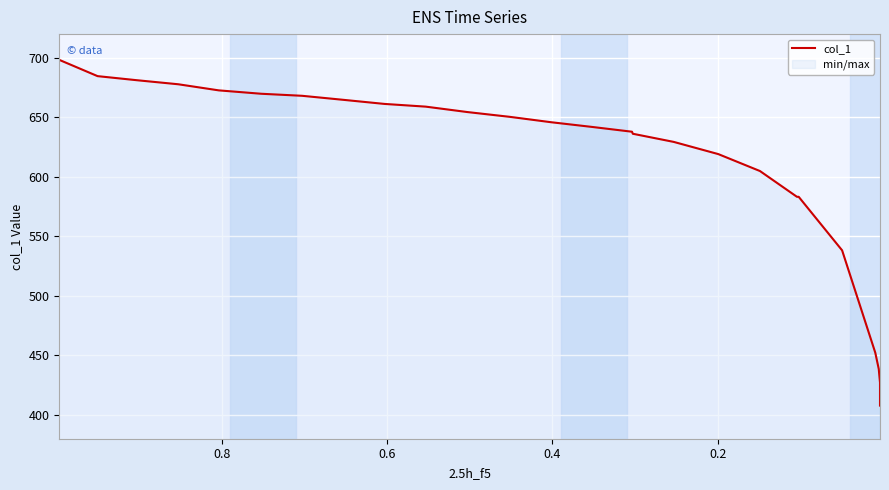

How many series are shown in this chart?

1